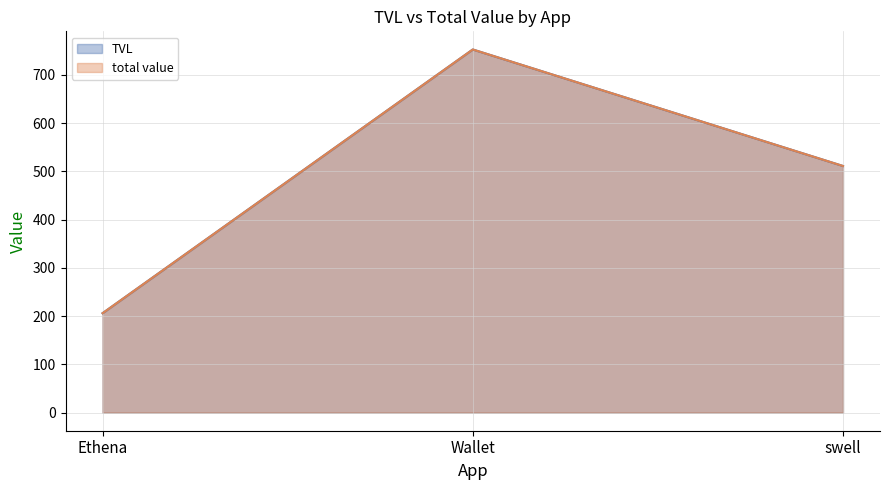

Rank the categories by total value value from lowest to highest.

Ethena, swell, Wallet